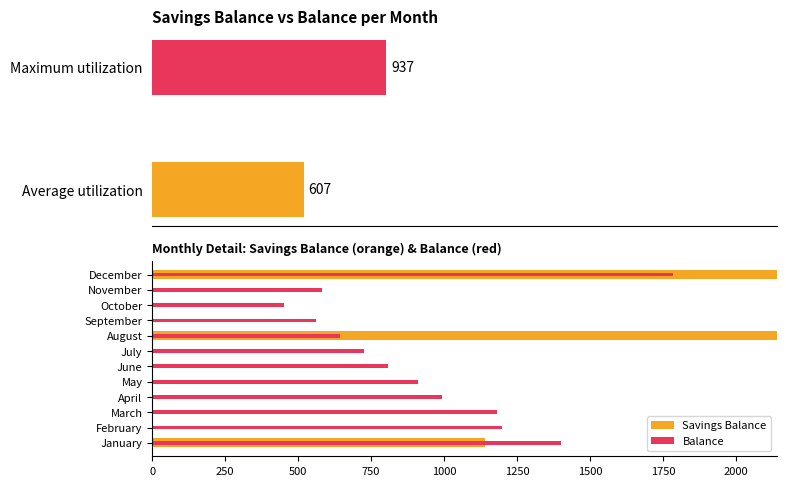

What position from the left is 11?

12